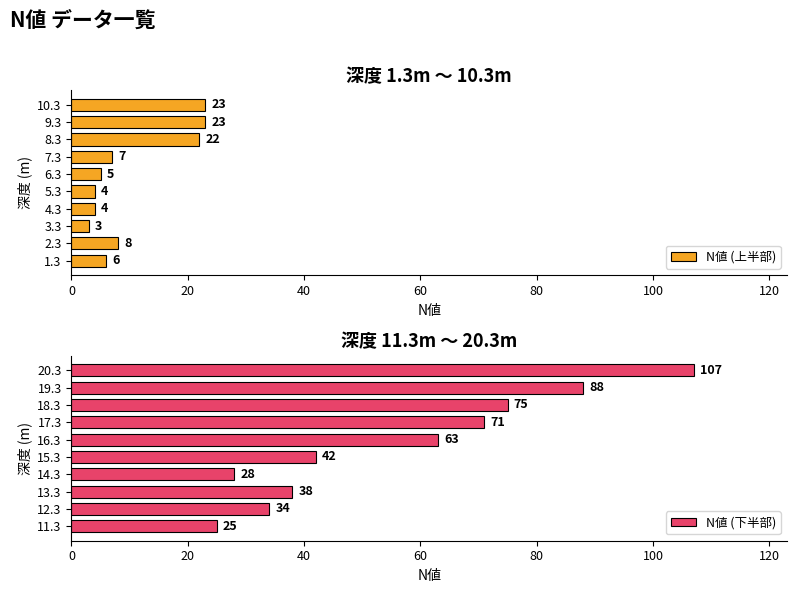

What is the sum of the N値 (上半部) values at 4.3 and 1.3?

10